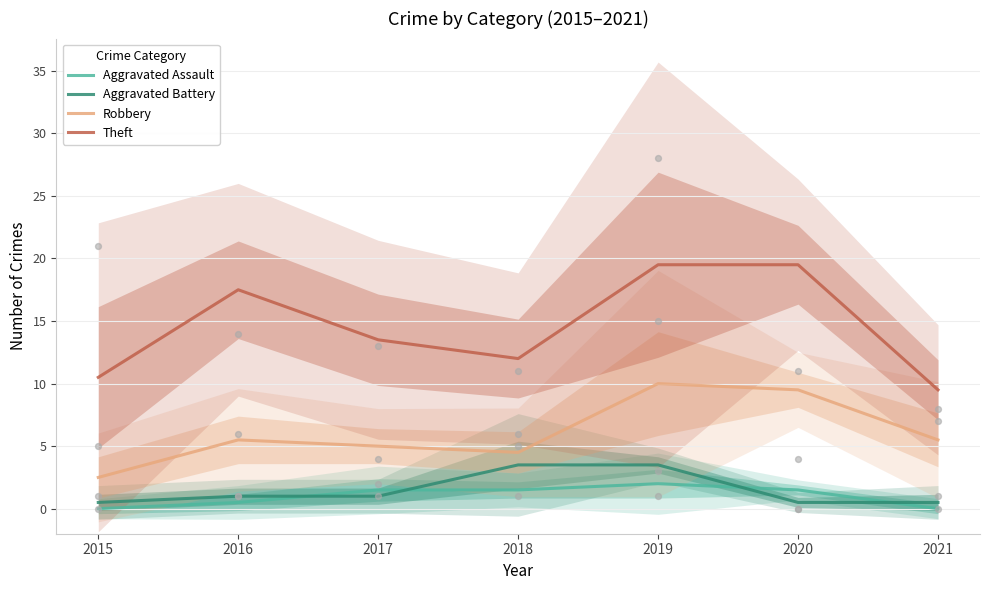

Which series contains the highest Y value?

Theft